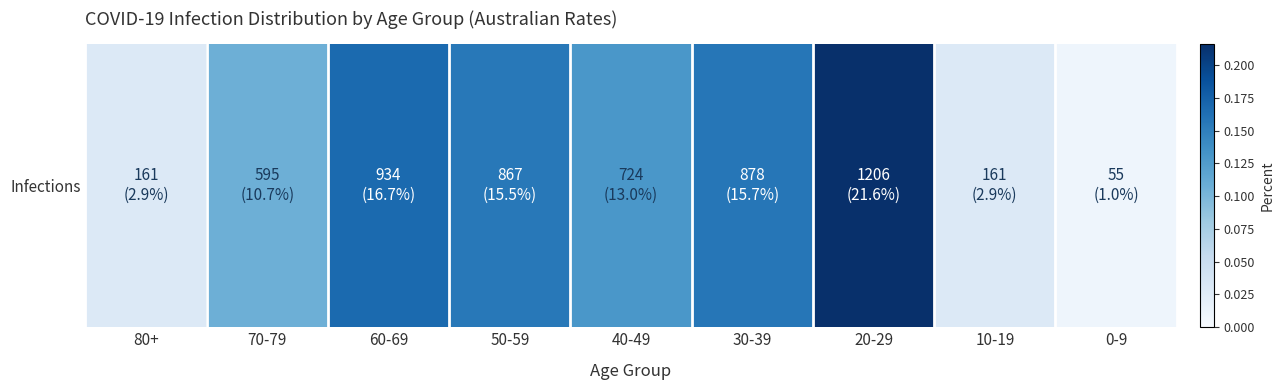

List the labels in order of value, smallest first.

0-9, 80+, 10-19, 70-79, 40-49, 50-59, 30-39, 60-69, 20-29